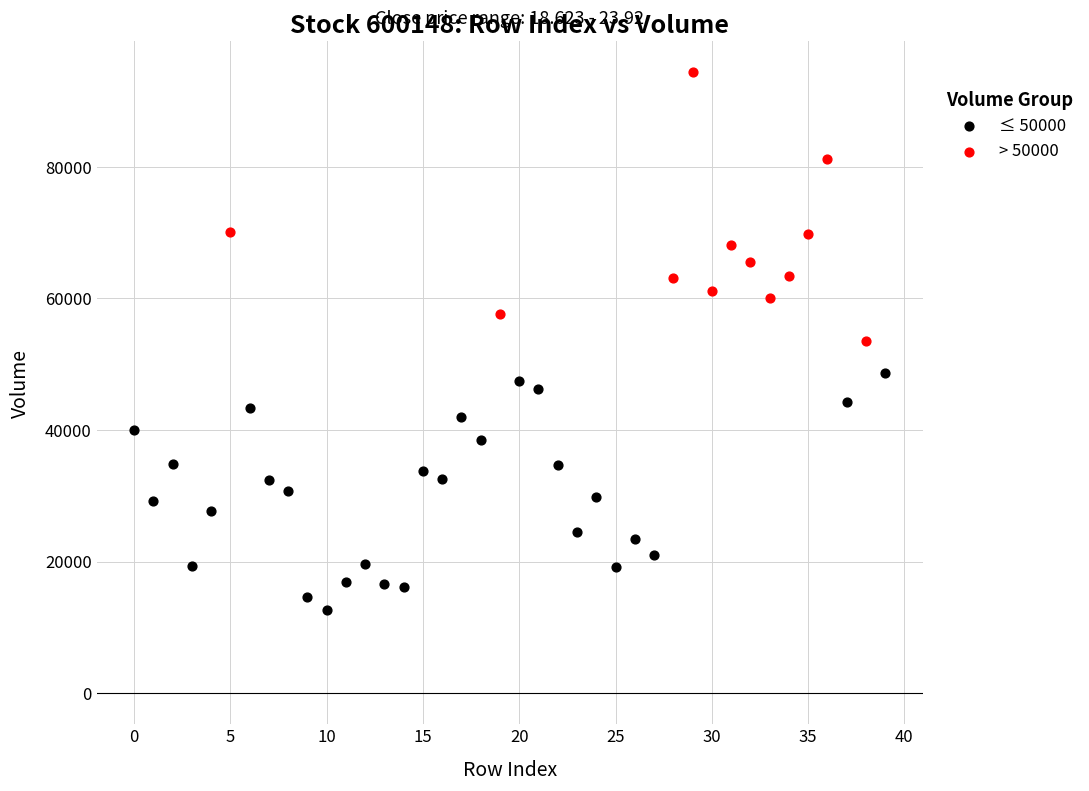

Which series has the widest spread of Y values?

> 50000